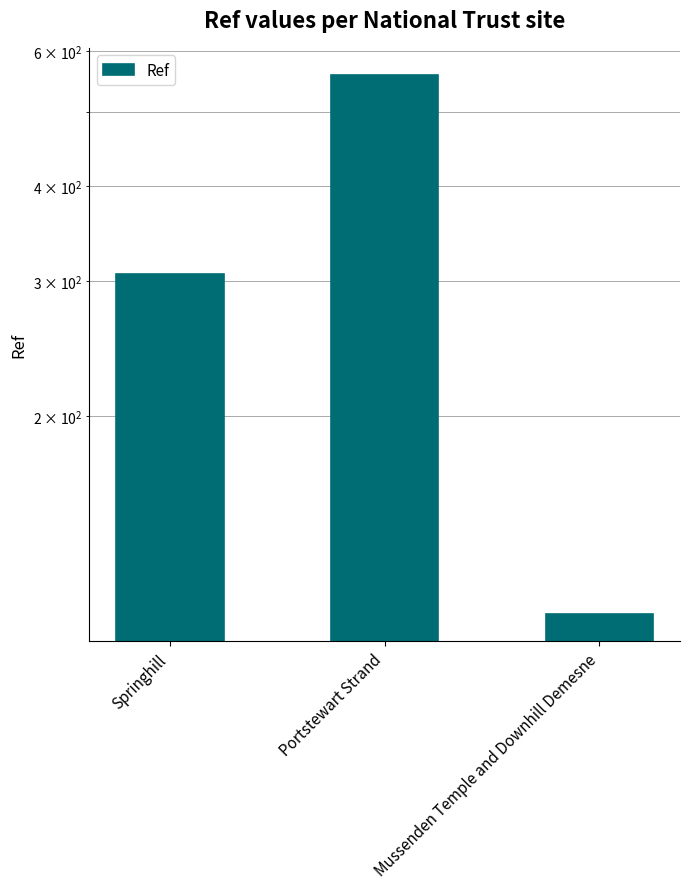

Count the number of categories in the chart.

3